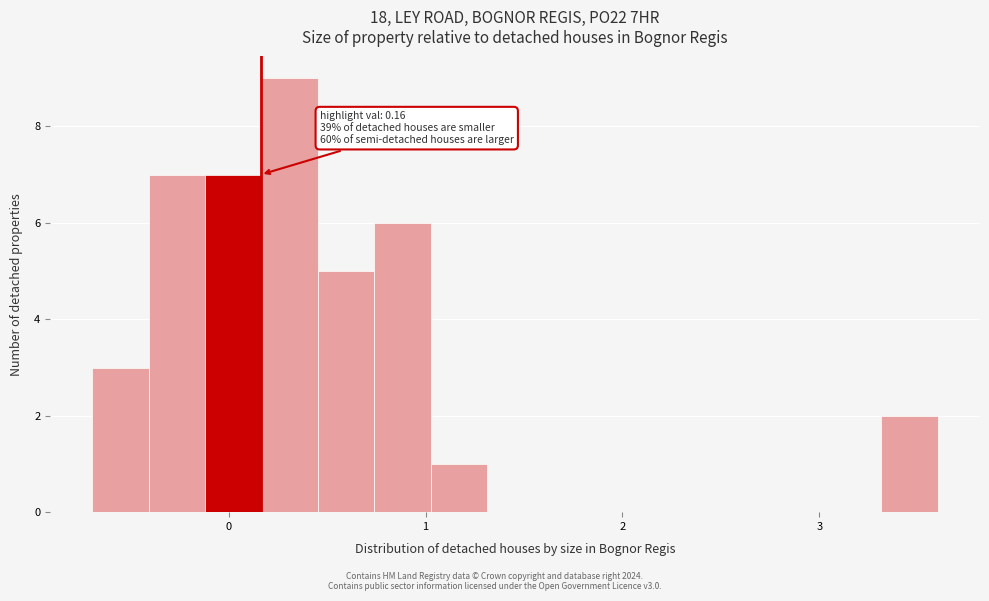

Read against the x-axis, roughly where is the centre of the tallest bar?

0.3